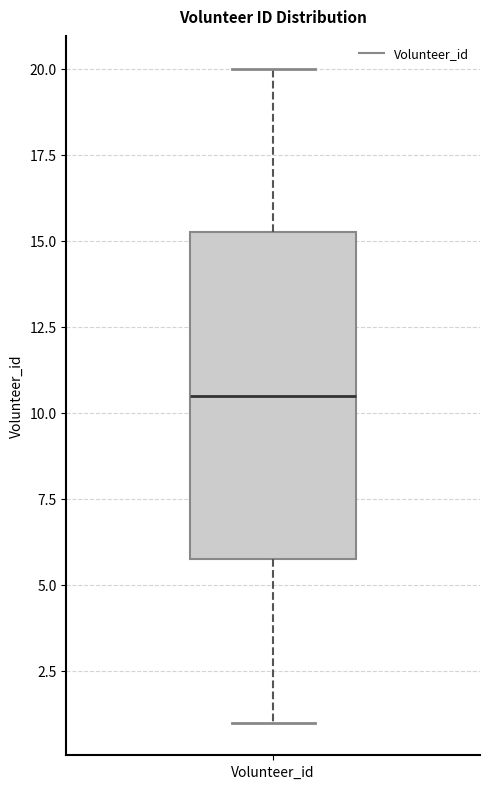

Read this box plot against the y-axis: the position of the median line, the range covered by the box, and the ends of both whiskers. The values are not printed on the chart, so give them approximately, as read against the axis.

median 10.5, box 6.0 to 15.5, whiskers 1.0 to 20.0